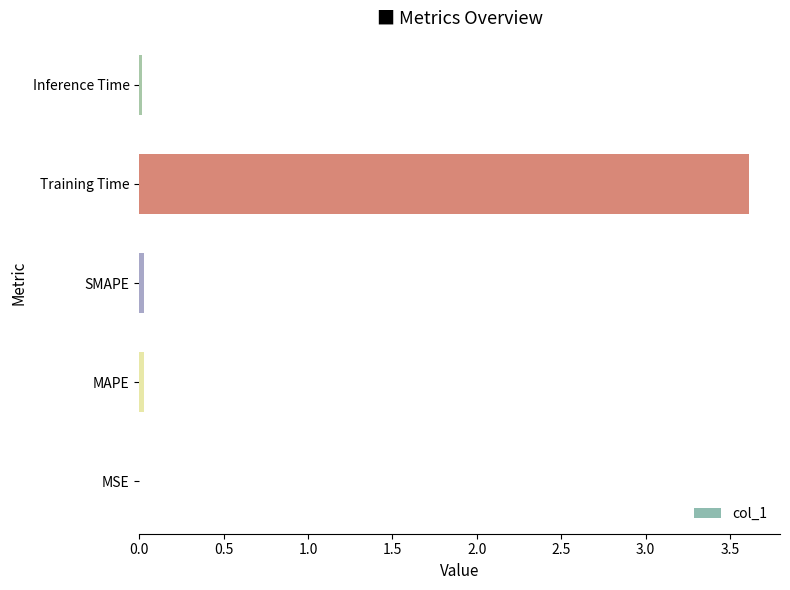

What is the maximum value shown in the chart?

3.6